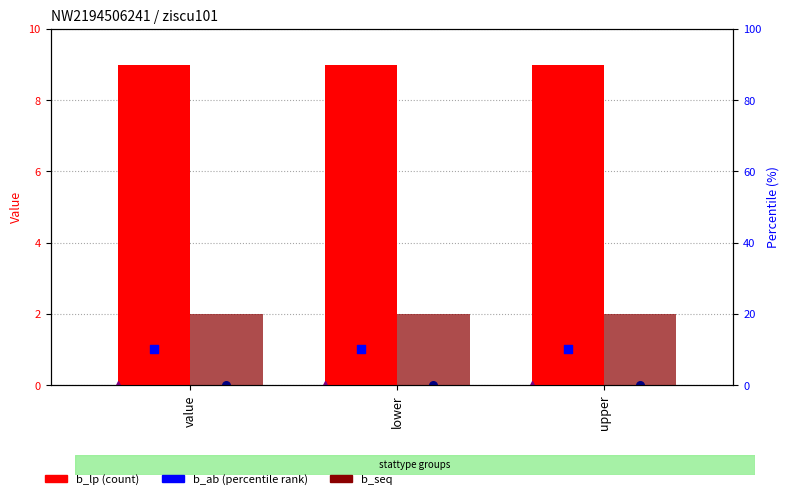

Which series has the largest total across all categories?

b_lp